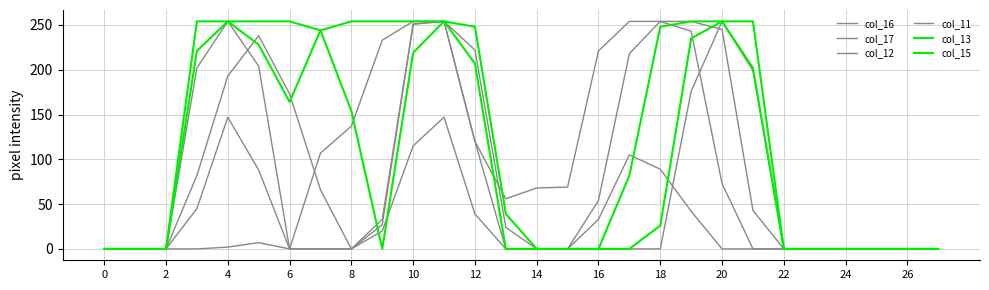

Is this an area chart (filled region under the line)?

No